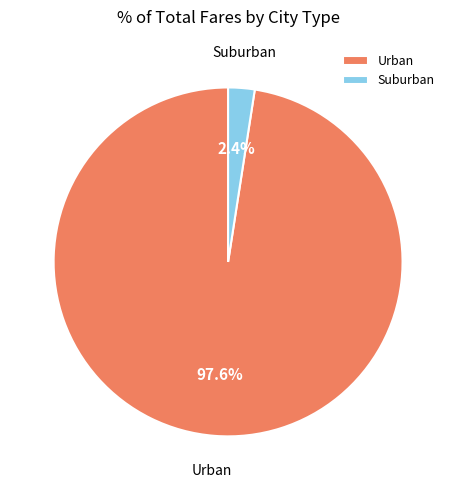

Is Urban the majority of the pie?

Yes